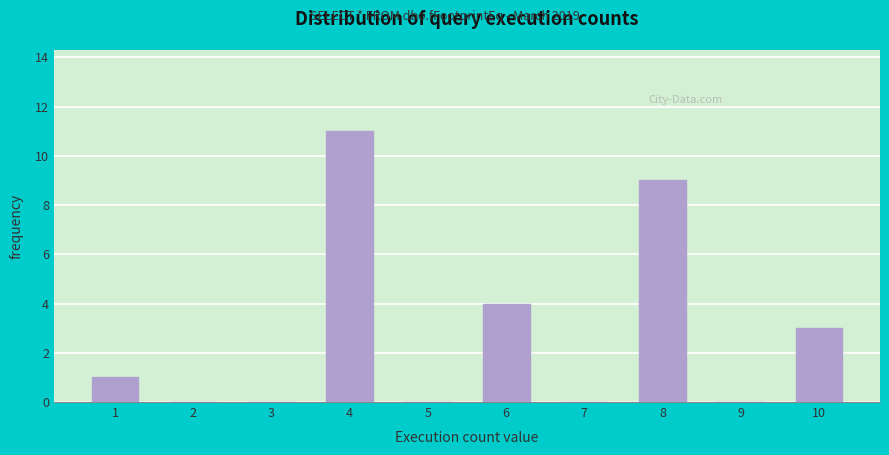

Reading right to left, extract all data points from this chart.

10=3	9=0	8=9	7=0	6=4	5=0	4=11	3=0	2=0	1=1